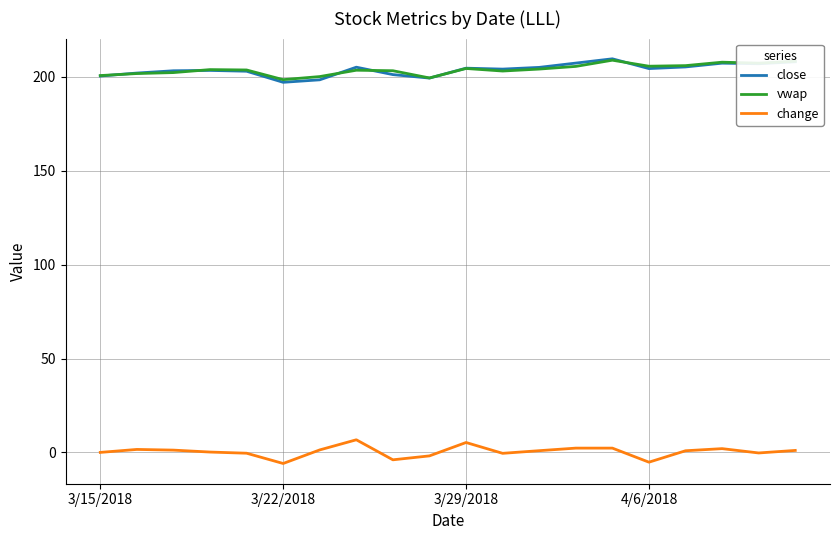

What is the minimum value for vwap?

198.5